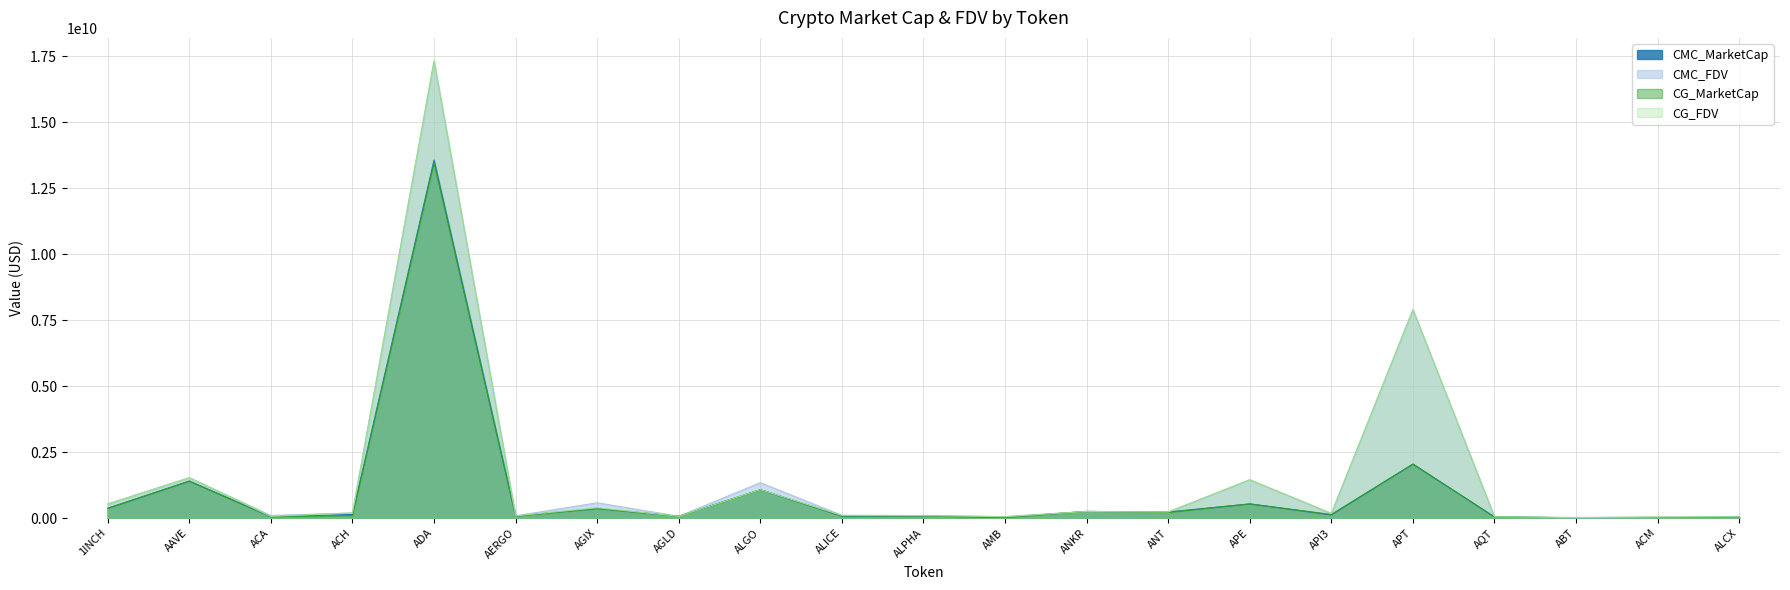

What is the difference between the highest and lowest values at AAVE?

132812806.1